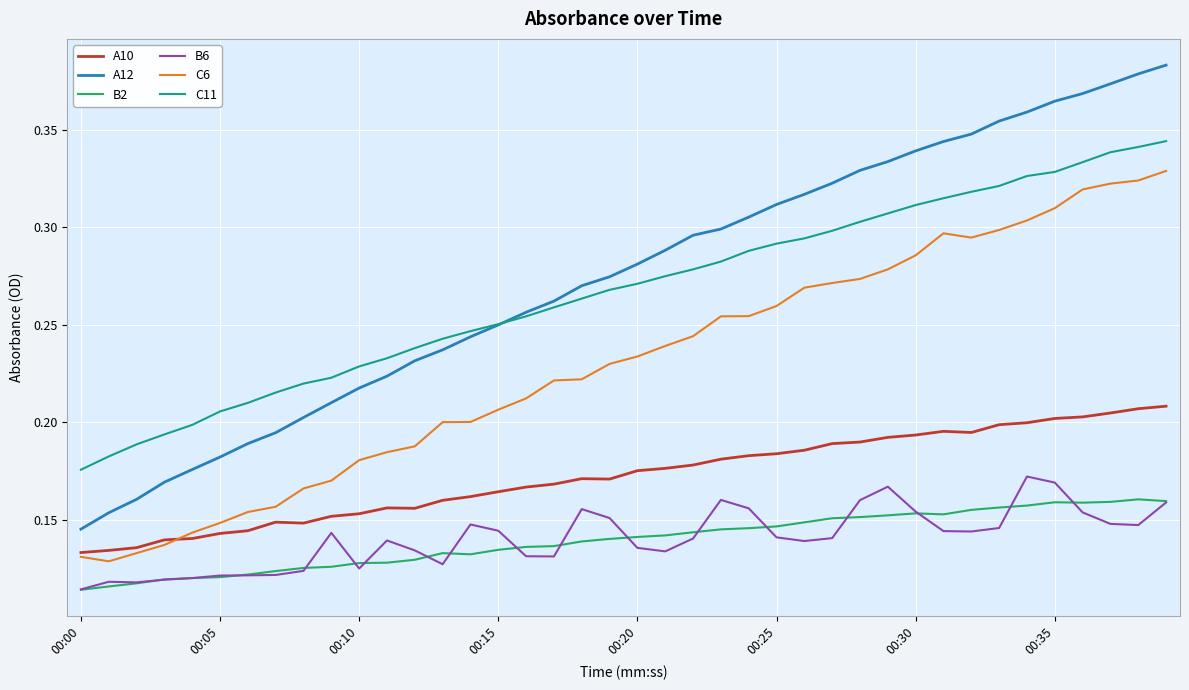

True or false: B6 and A10 intersect in this chart.

False